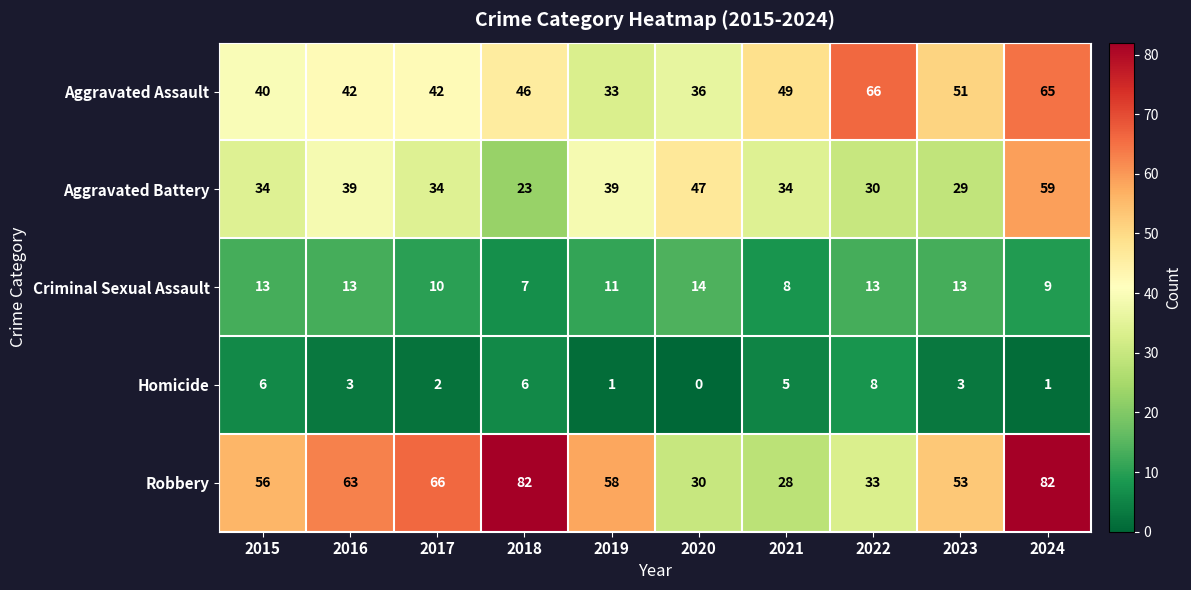

The Robbery series shows 82 at 2024. True or false?

True